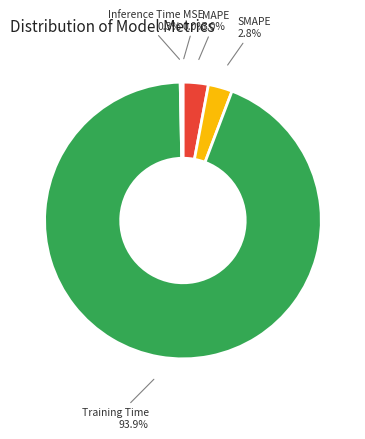

Does Training Time account for over 50% of the chart?

Yes